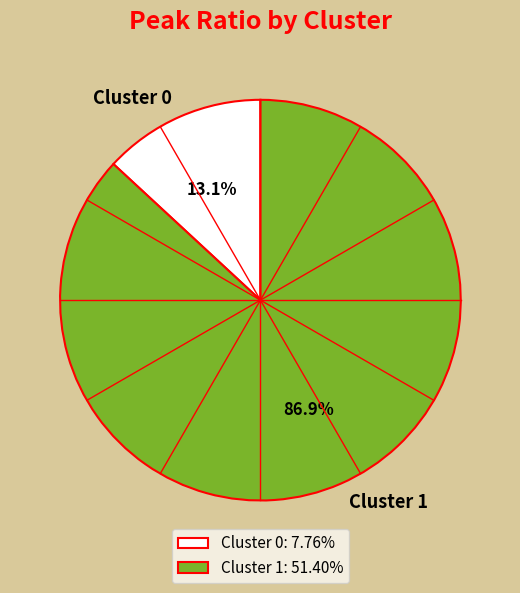

What percentage is the Cluster 1 slice, to the nearest percent?

87%